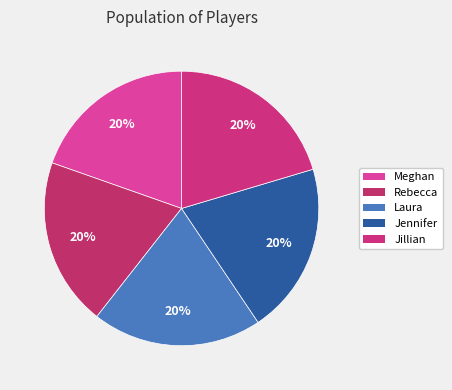

Count the number of slices in the pie.

5